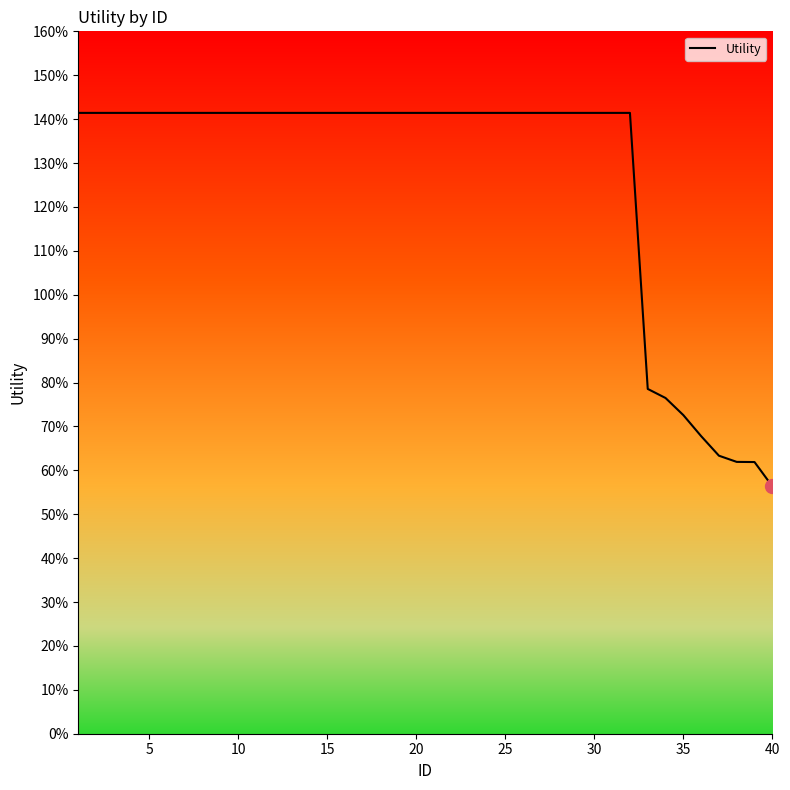

What is the difference between the second highest and minimum values?

0.9